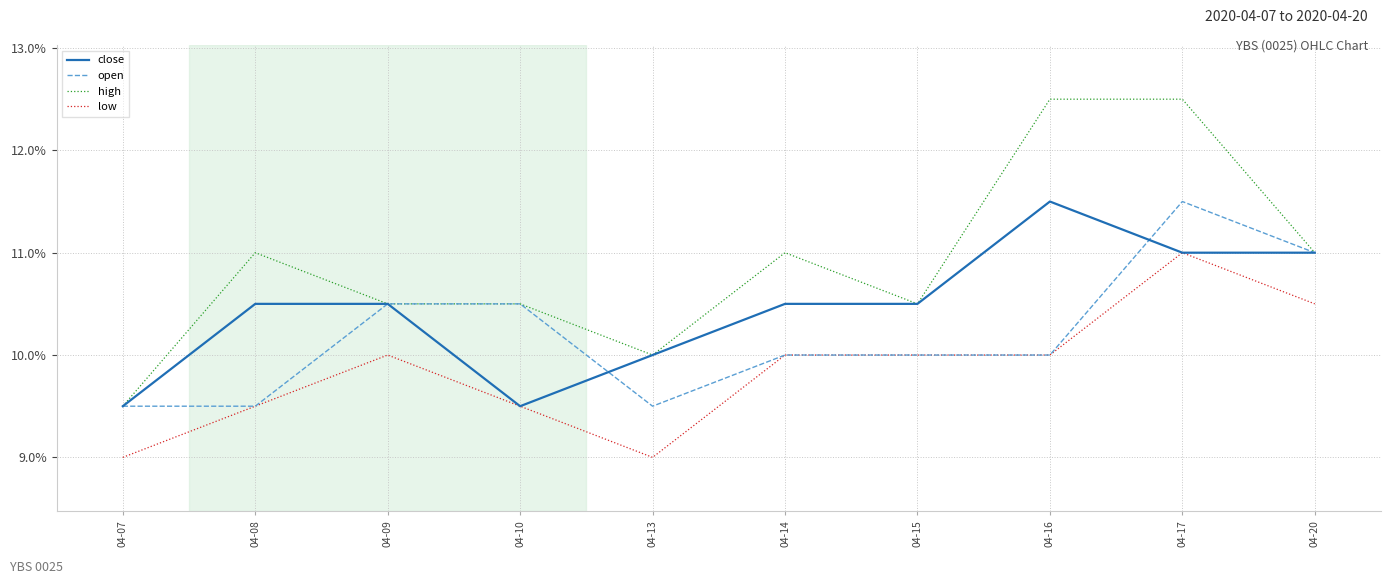

Does the chart have visible grid lines?

Yes